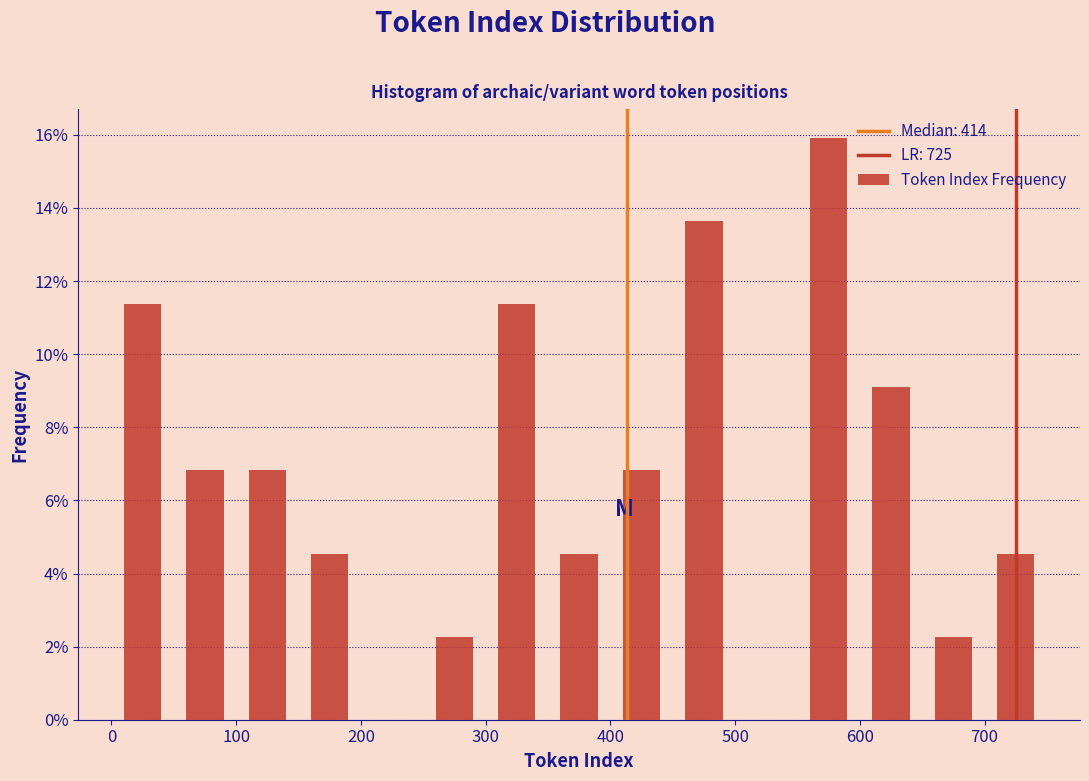

Reading left to right, transcribe this chart: for each bar, give the range it covers on the x-axis and its height. The values are not printed on the chart, so give them approximately, as read against the axis.

0 to 50: 11.4
50 to 100: 6.8
100 to 150: 6.8
150 to 200: 4.6
200 to 250: 0
250 to 300: 2.2
300 to 350: 11.4
350 to 400: 4.6
400 to 450: 6.8
450 to 500: 13.6
500 to 550: 0
550 to 600: 16.0
600 to 650: 9.0
650 to 700: 2.2
700 to 750: 4.6